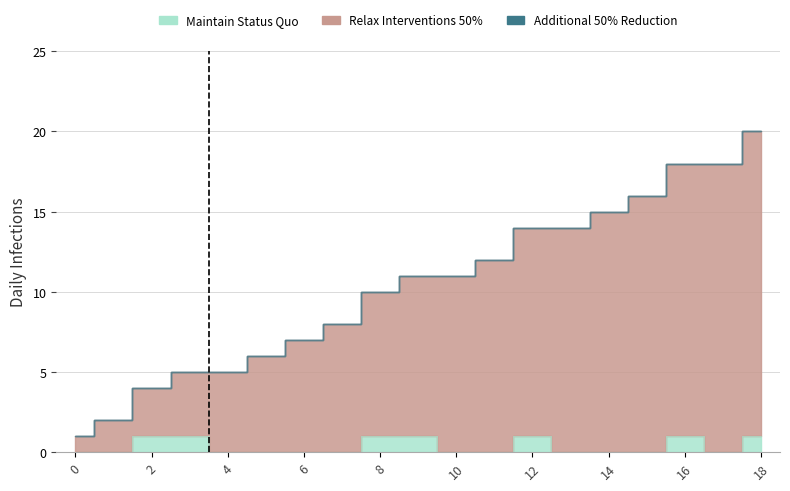

Which category has the highest value in the Maintain Status Quo series?

2